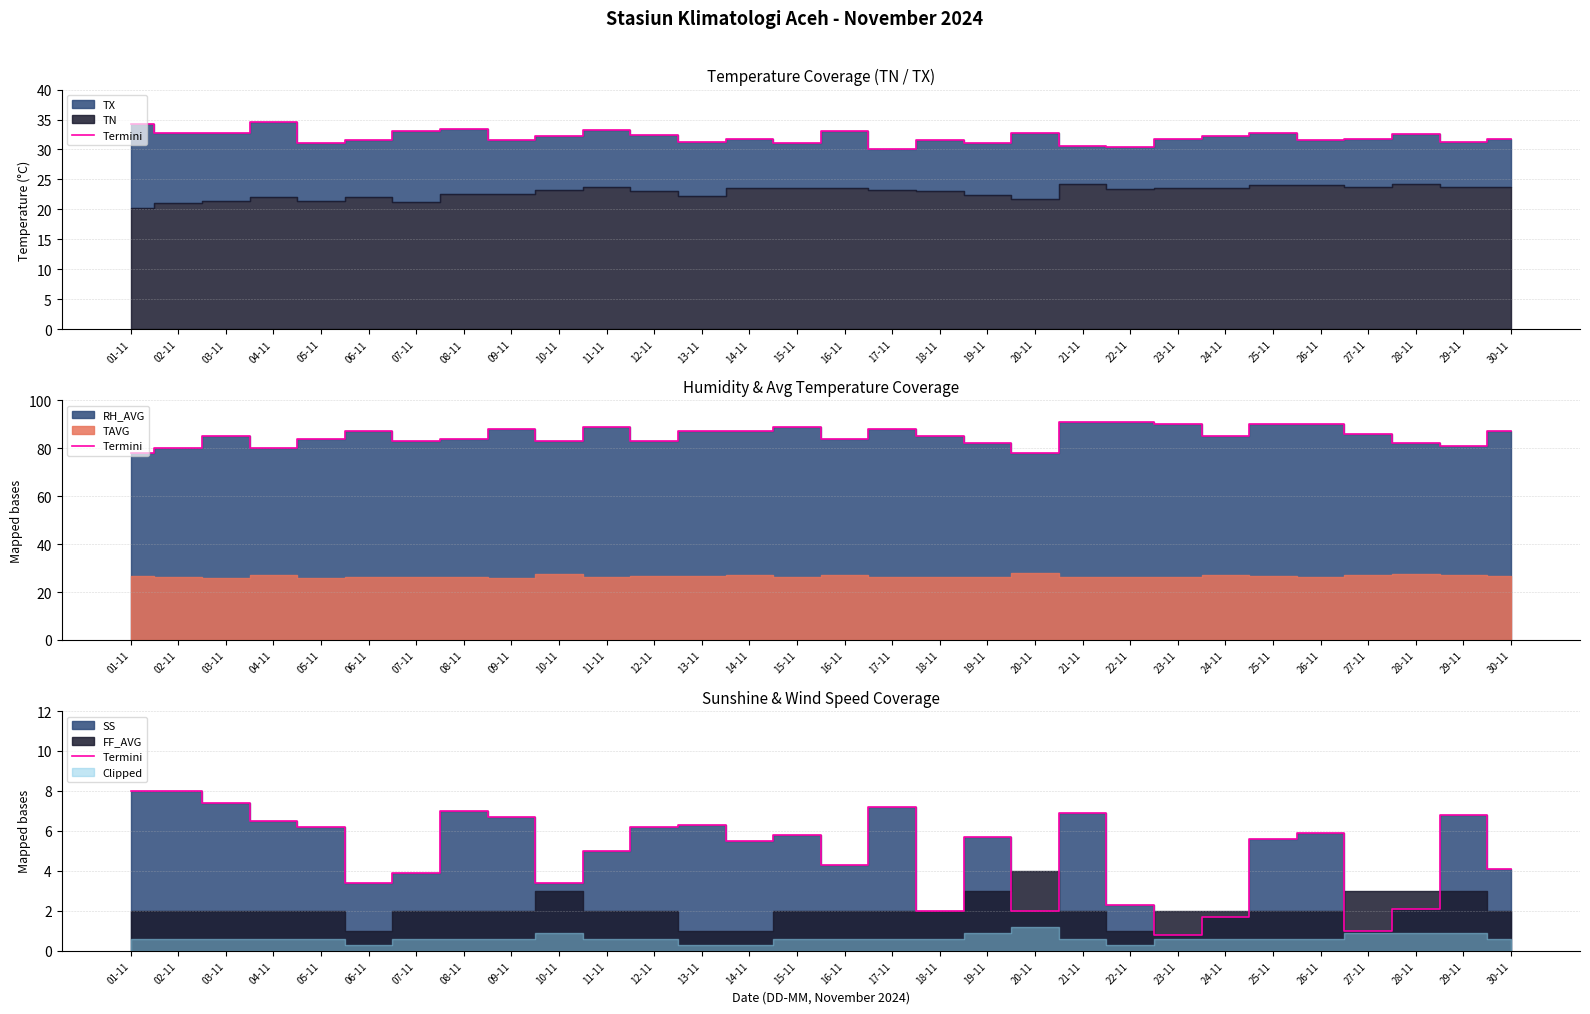

What is the minimum value shown in the chart?

0.8